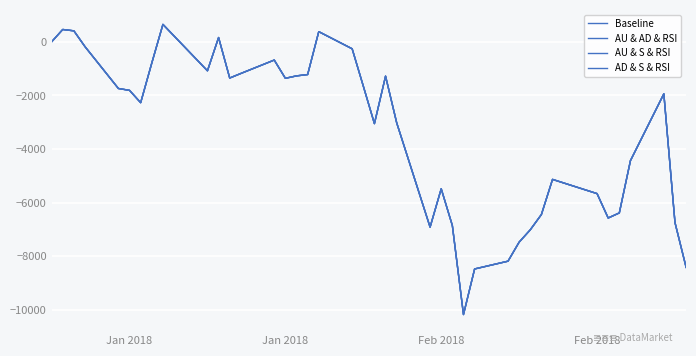

Does the chart have visible grid lines?

Yes